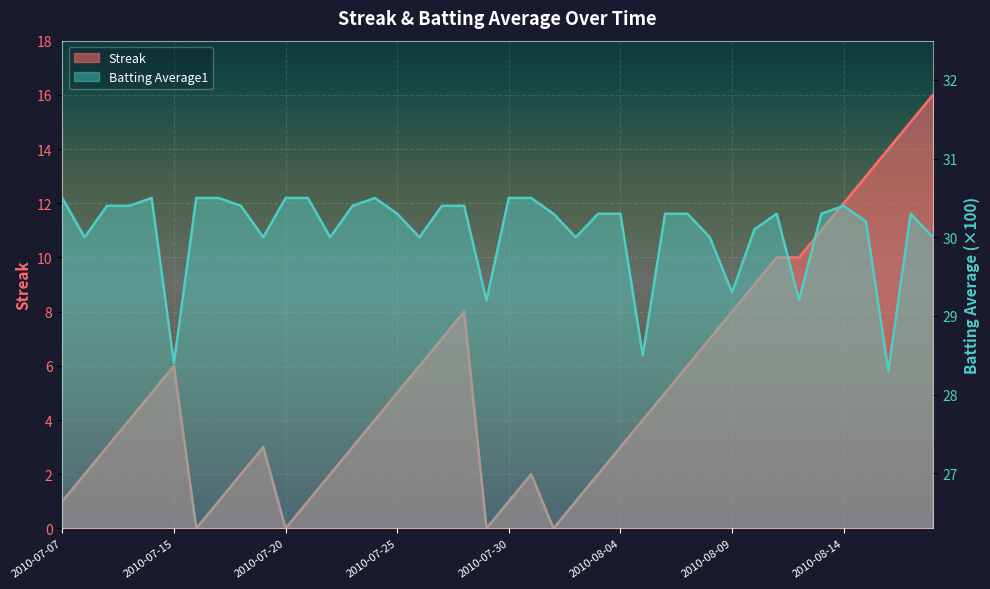

Which label corresponds to the largest value in the chart?

2010-07-07